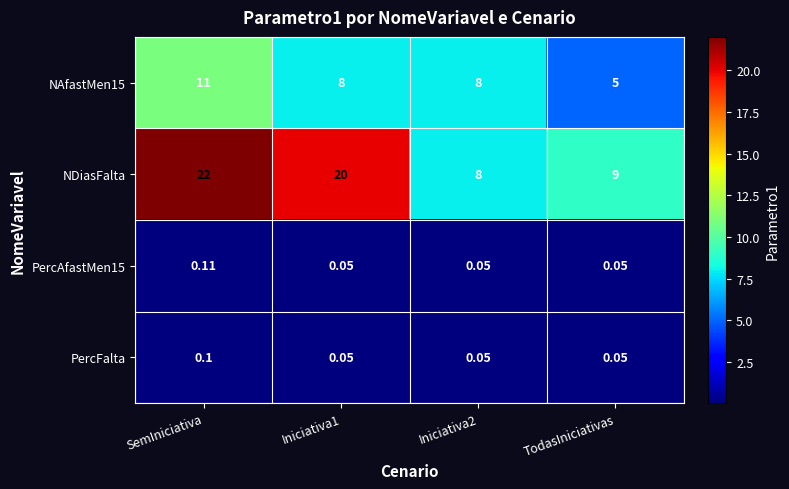

What is the total value across all series at SemIniciativa?

33.2